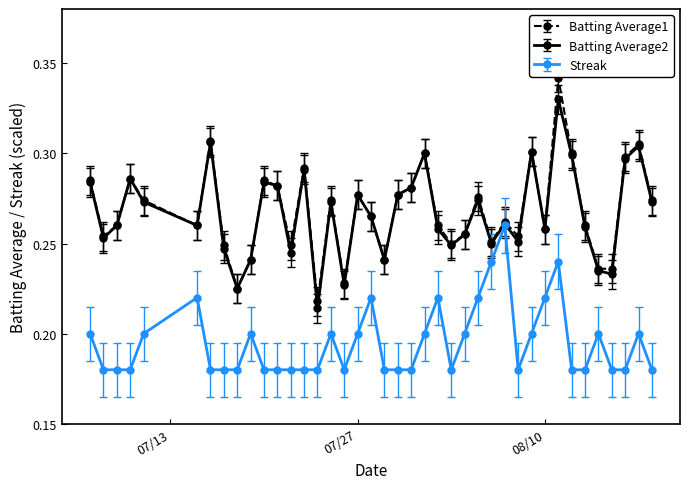

True or false: Batting Average1 has more than 0 points higher than both neighbors.

True